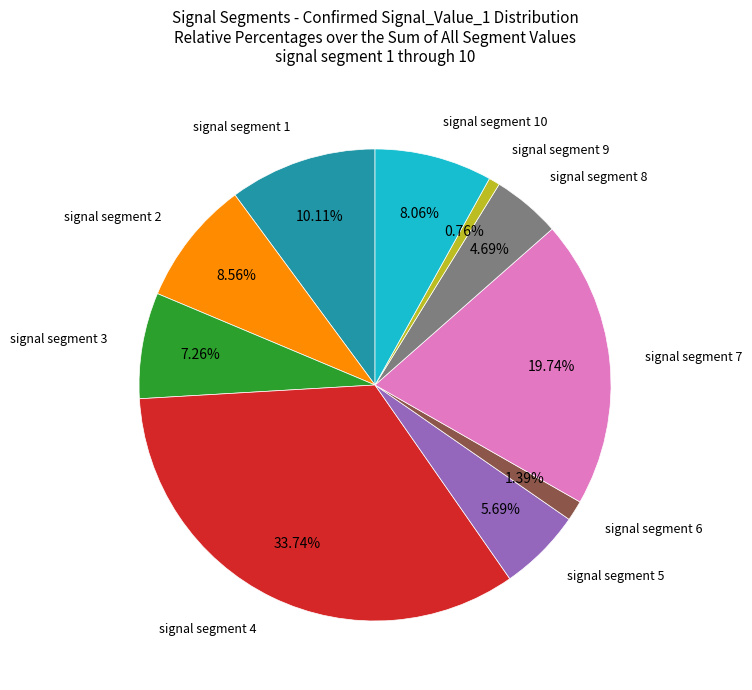

Does any single category account for the majority?

No